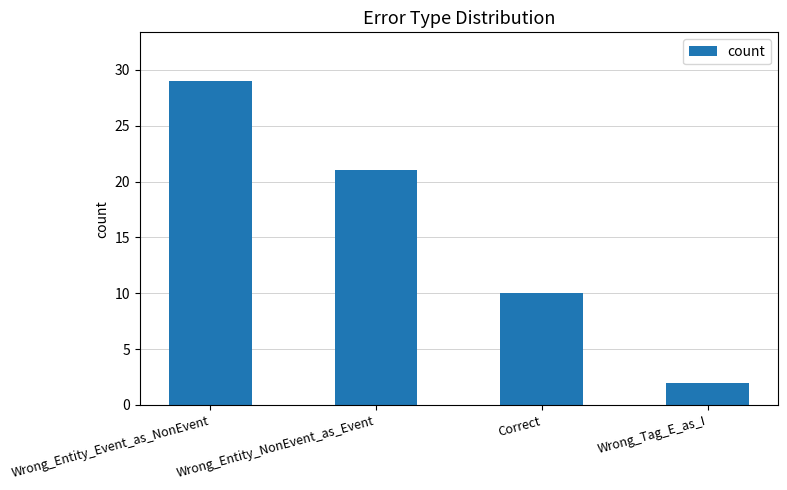

Reading left to right, what are all the values shown in this chart?

29	21	10	2